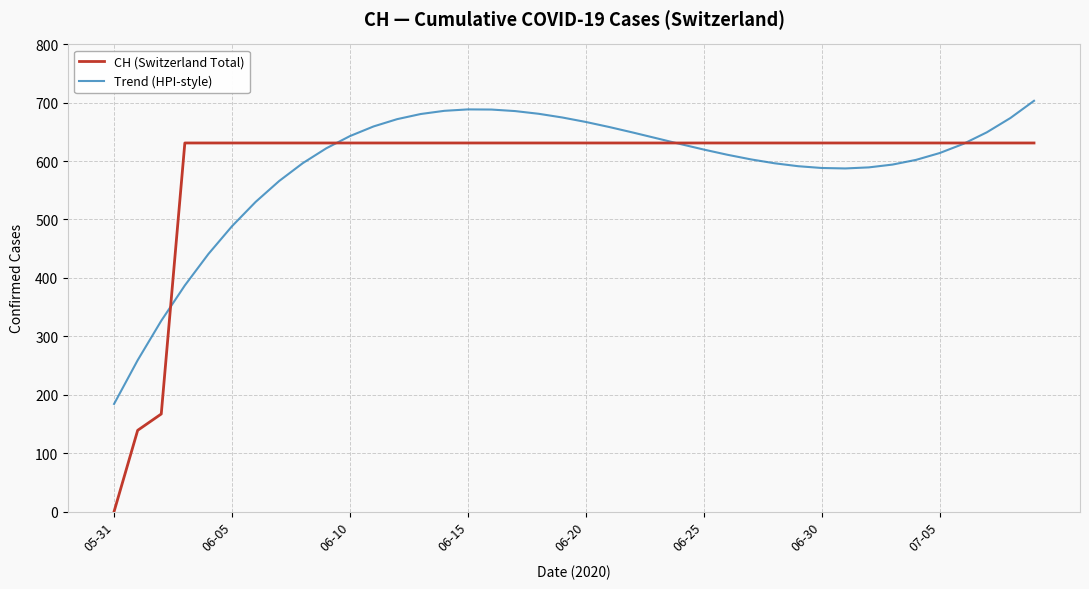

Rank the series by their maximum value, from highest to lowest.

Trend (HPI-style), CH (Switzerland Total)